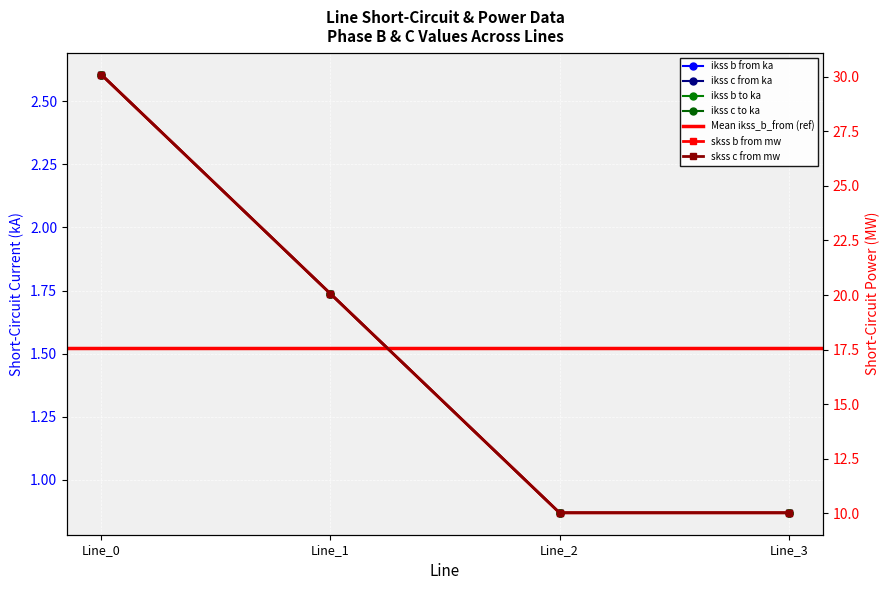

At which label is pf_skss_c_from_mw closest to 1?

Line_3